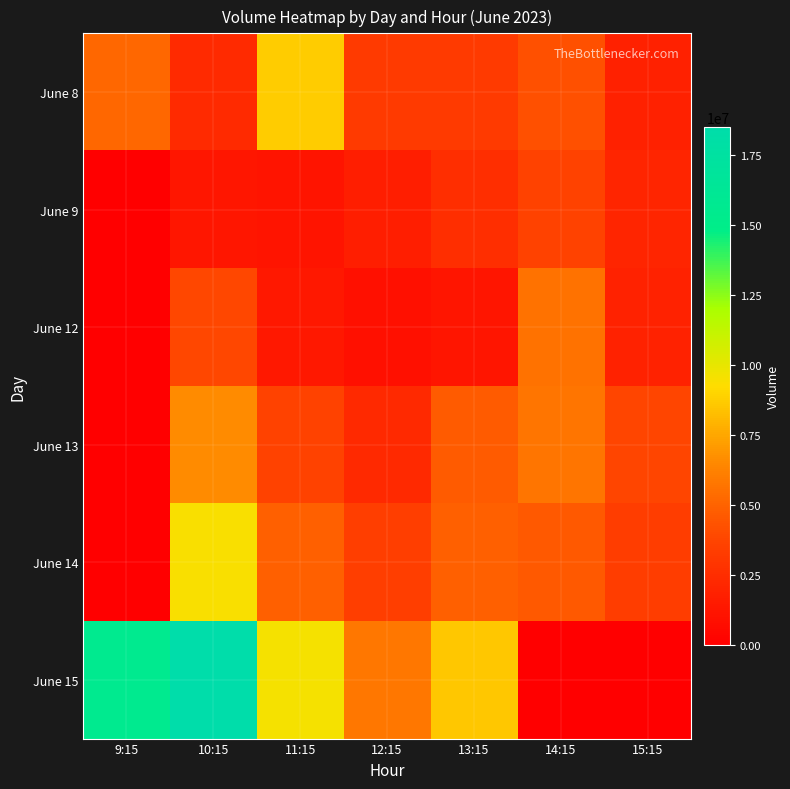

Reading left to right, extract all data points from this chart.

June 8: 9:15=5176794	10:15=2379290	11:15=8733131	12:15=3185853	13:15=3240252	14:15=4208761	15:15=1818902
June 9: 9:15=0	10:15=1238131	11:15=1135187	12:15=1678689	13:15=2574677	14:15=3614884	15:15=2078337
June 12: 9:15=0	10:15=3887745	11:15=1363746	12:15=938335	13:15=1193644	14:15=5611632	15:15=1940042
June 13: 9:15=0	10:15=6604743	11:15=3679346	12:15=2305881	13:15=4669278	14:15=5730162	15:15=3764607
June 14: 9:15=0	10:15=9433975	11:15=4851102	12:15=3414423	13:15=4882295	14:15=4570177	15:15=3323331
June 15: 9:15=15577220	10:15=18489349	11:15=9590777	12:15=5780549	13:15=8576017	14:15=0	15:15=0